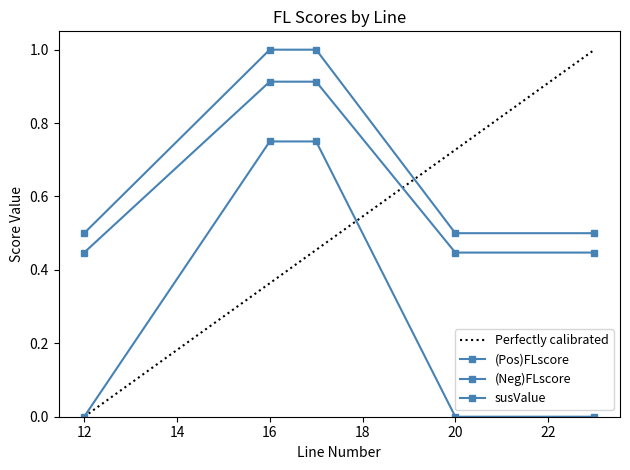

Reading left to right, transcribe all the data shown in this chart.

(Pos)FLscore: 12=0.5	16=1.0	17=1.0	20=0.5	23=0.5
(Neg)FLscore: 12=0.0	16=0.8	17=0.8	20=0.0	23=0.0
susValue: 12=0.4	16=0.9	17=0.9	20=0.4	23=0.4